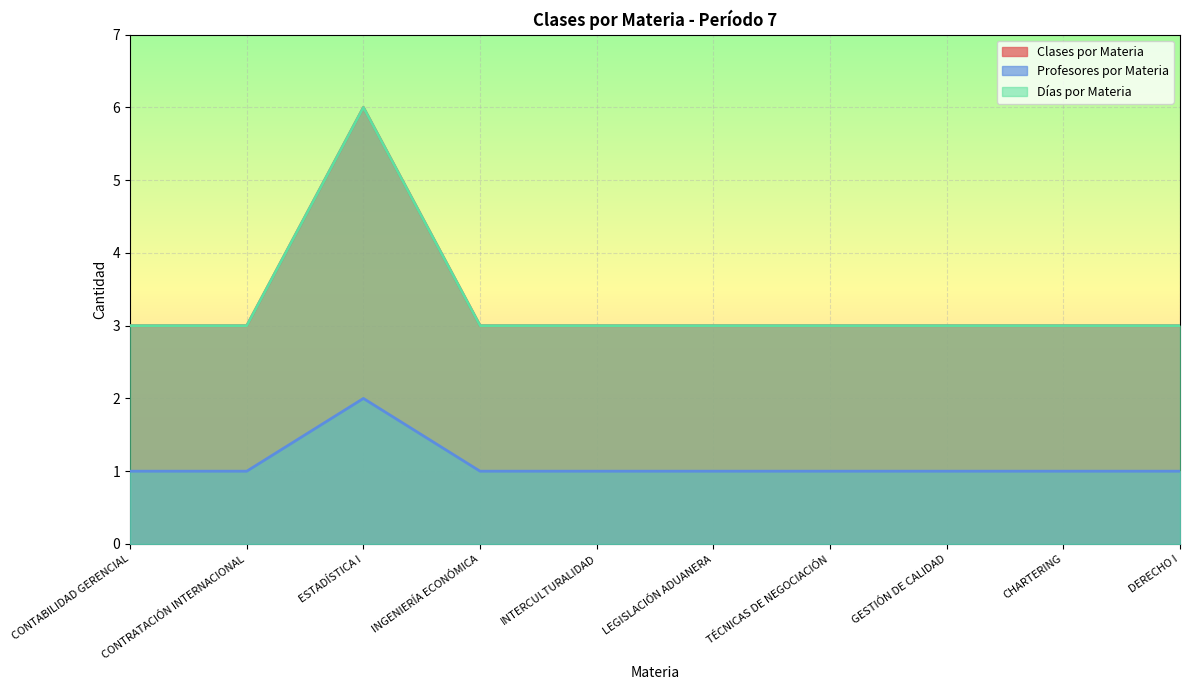

Which series changed the most between CONTRATACIÓN INTERNACIONAL and ESTADÍSTICA I?

Clases por Materia